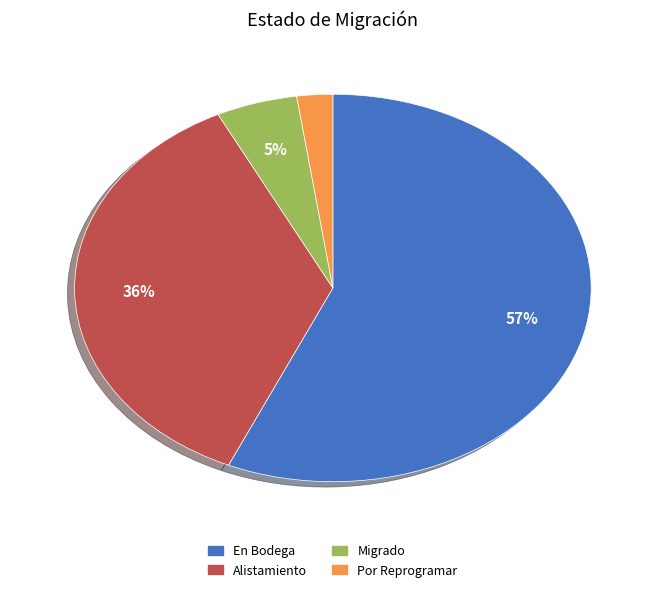

Combined, do Migrado and En Bodega account for over 50%?

Yes